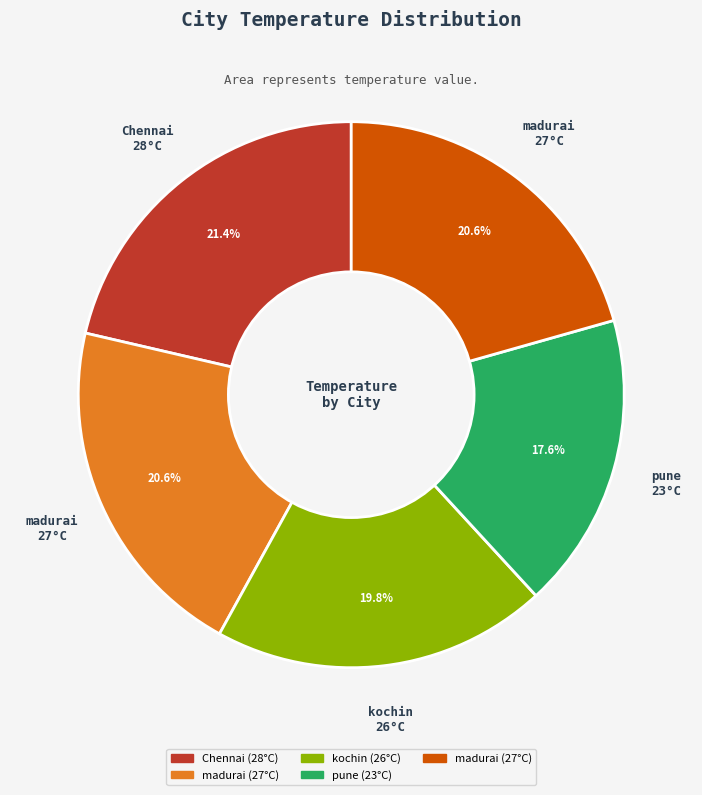

Is there any slice that represents more than half of the pie?

No